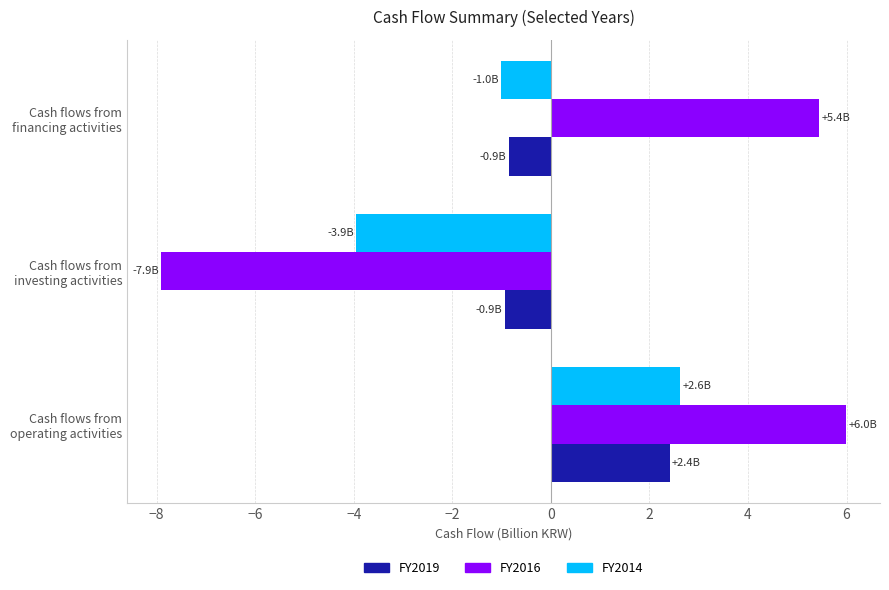

At which label does FY2016 reach its minimum?

Cash flows from
investing activities